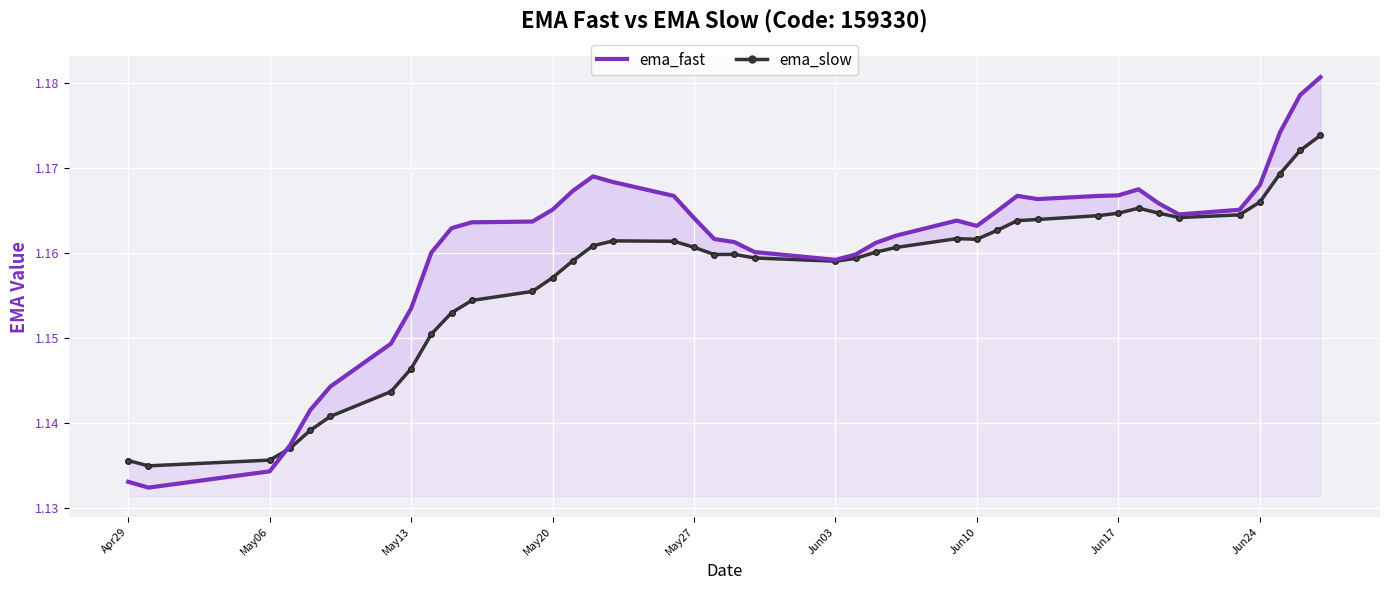

Is the value of ema_fast at May06 greater than the value of ema_slow at May20?

No